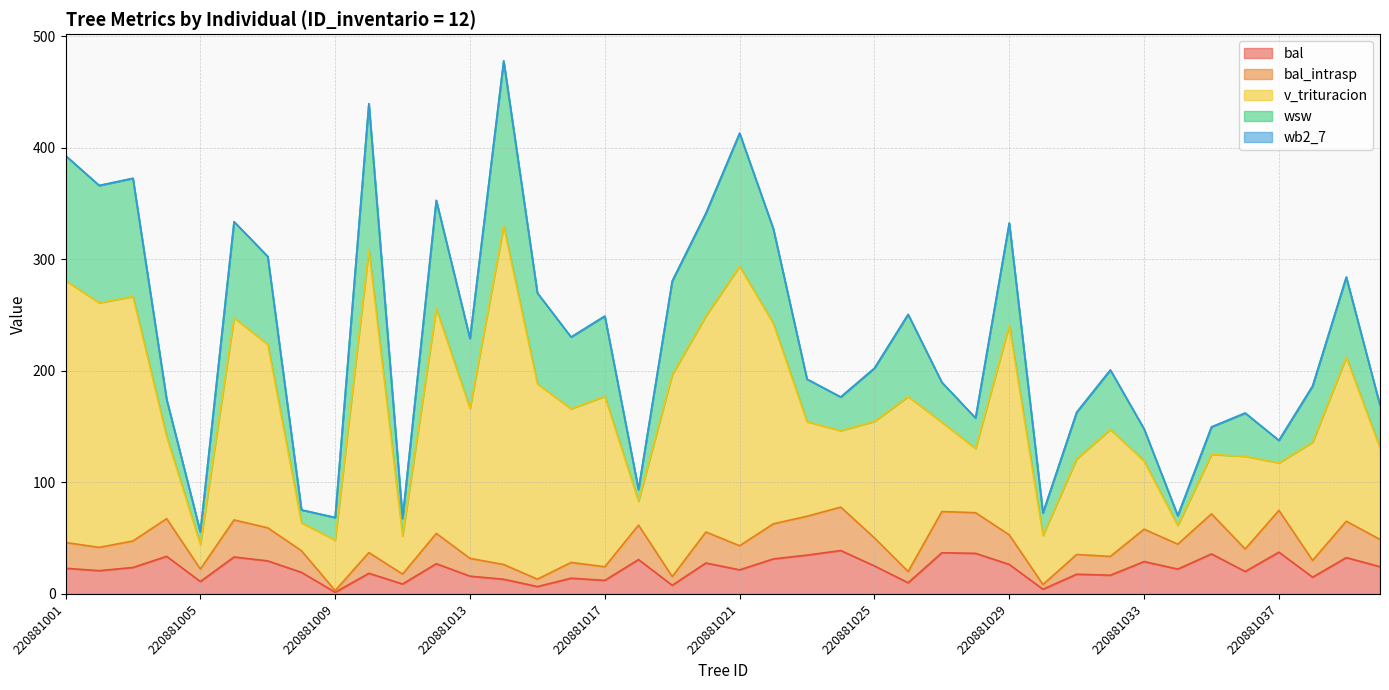

Between 220881002 and 220881027, which series saw the biggest shift?

v_trituracion